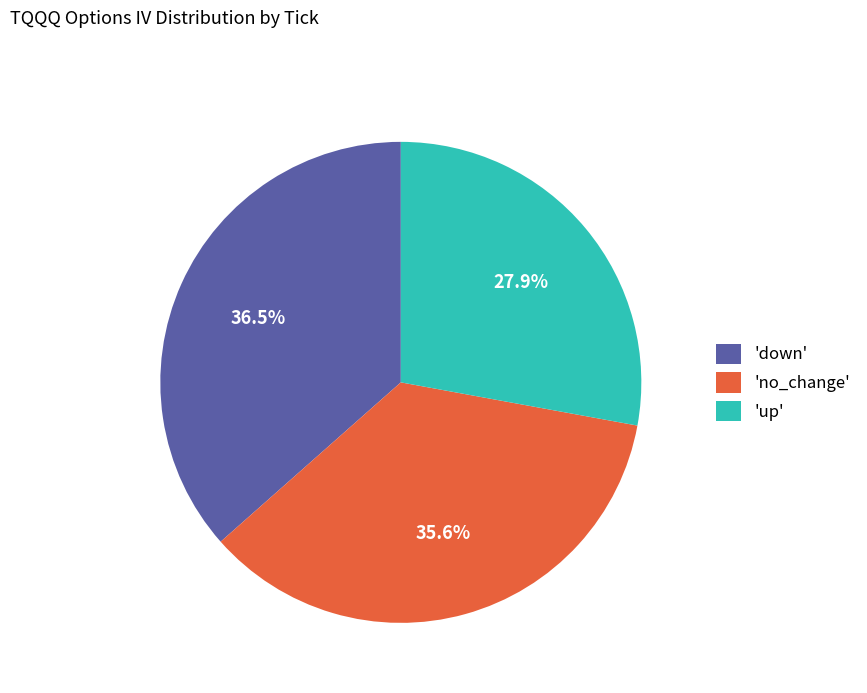

Rank the categories by value from highest to lowest.

'down', 'no_change', 'up'